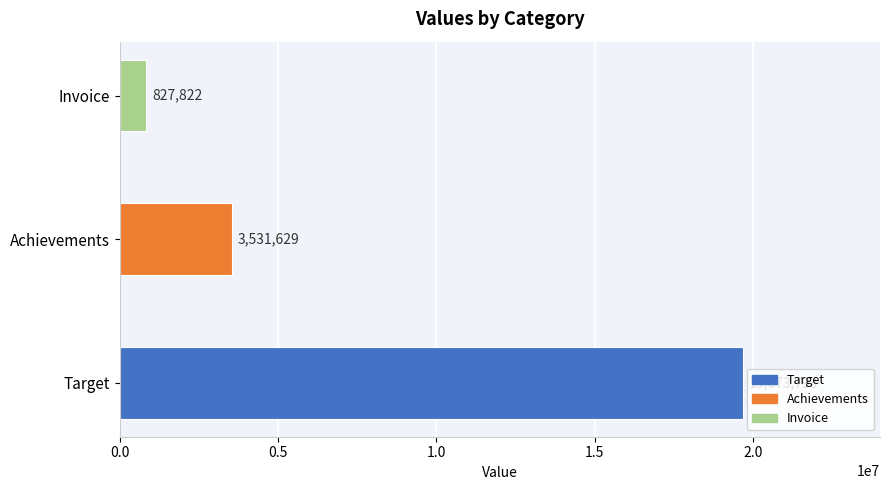

The value at Target is 19673793.0. True or false?

True